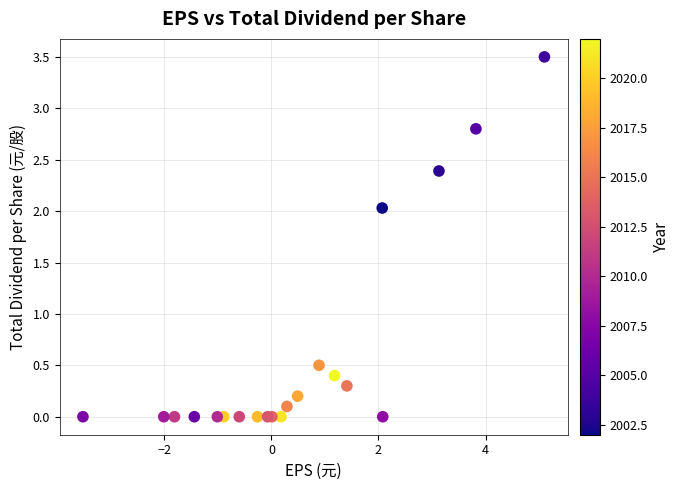

What Y value in the scatter plot is closest to 1?

0.5